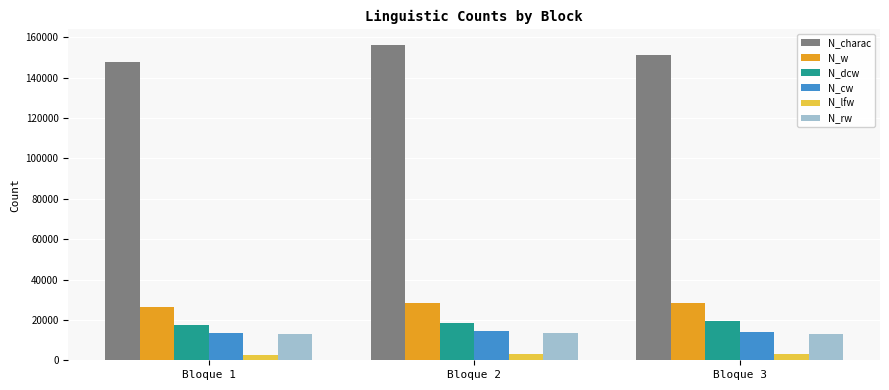

Are the bars grouped side by side (vs. stacked)?

Yes